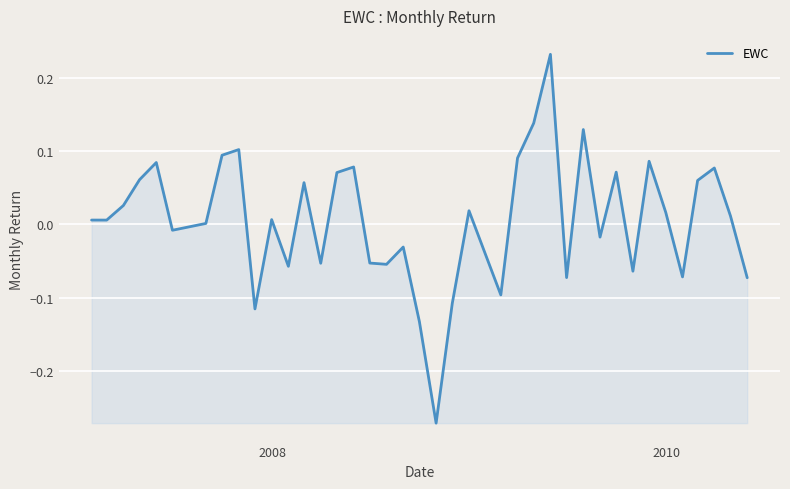

Does the chart have visible grid lines?

Yes